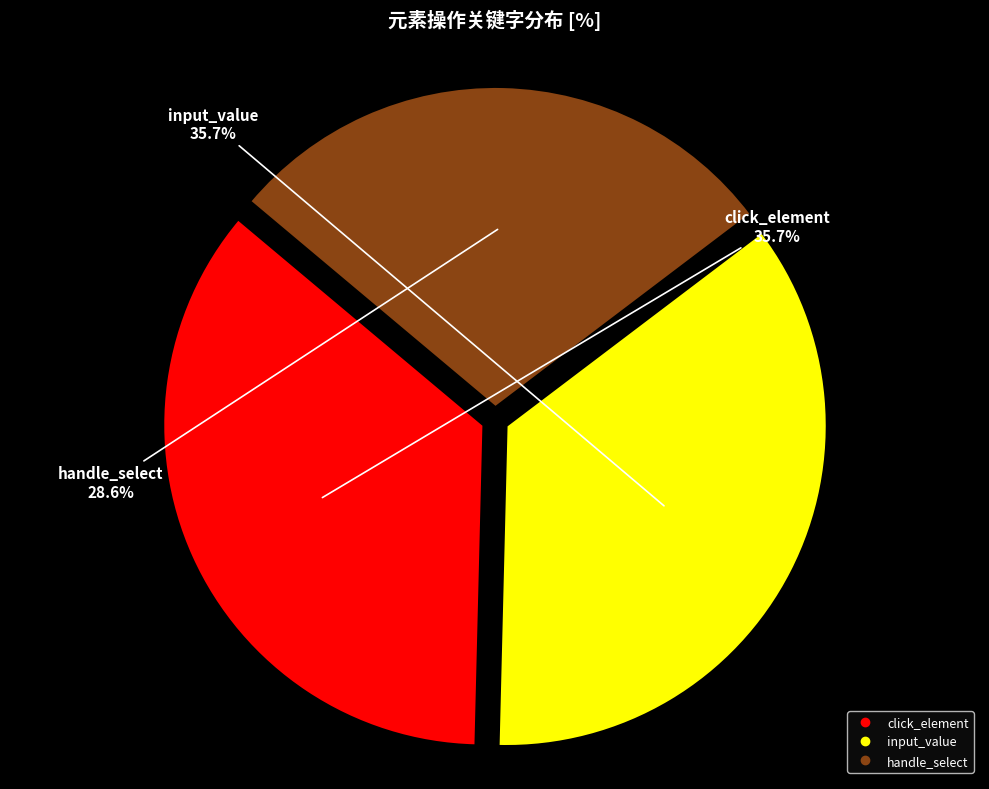

Which category has the smallest portion of the pie?

handle_select